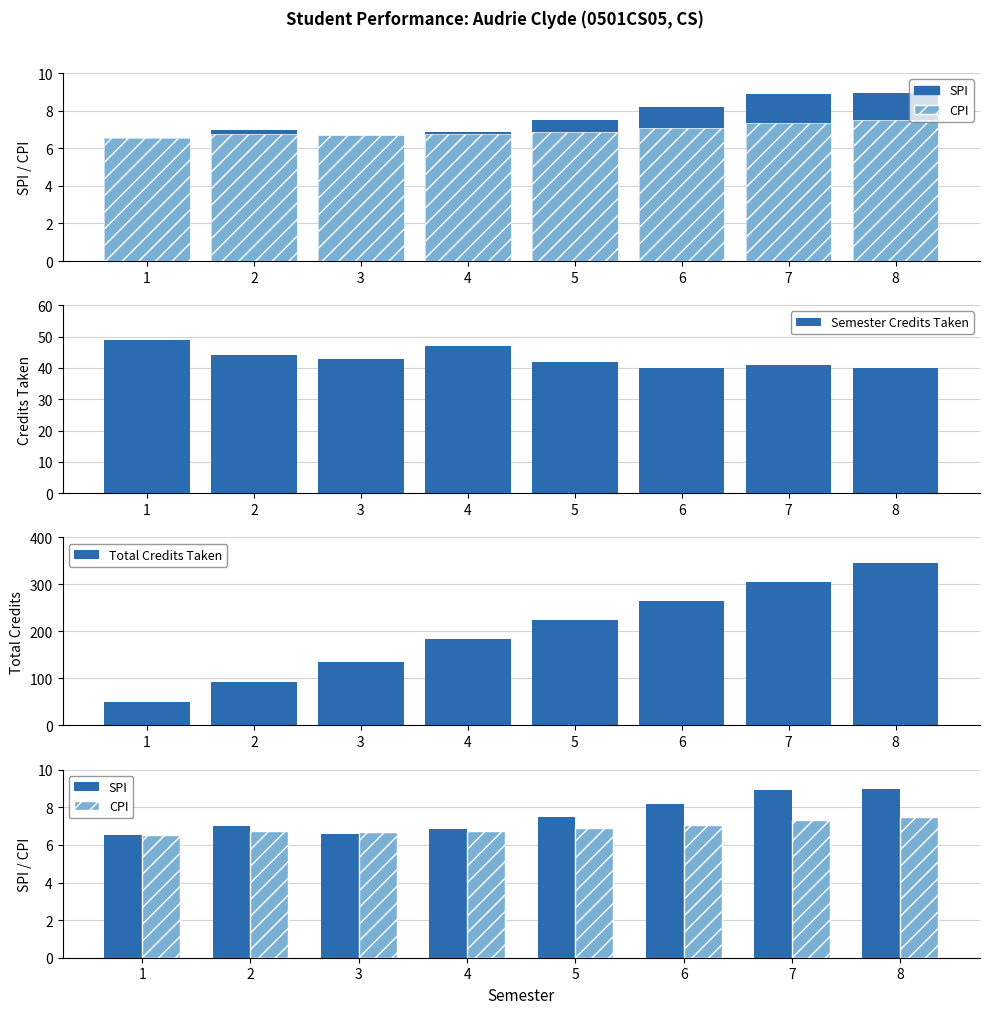

What value does the SPI series have at 2?

7.0